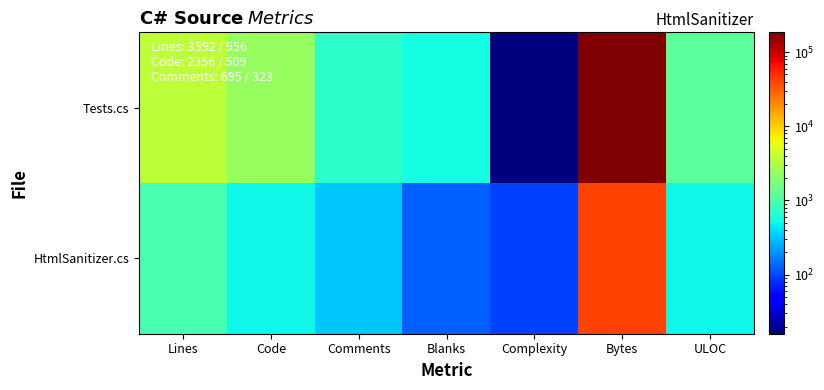

Rank the series at Lines from highest to lowest value.

Tests.cs, HtmlSanitizer.cs